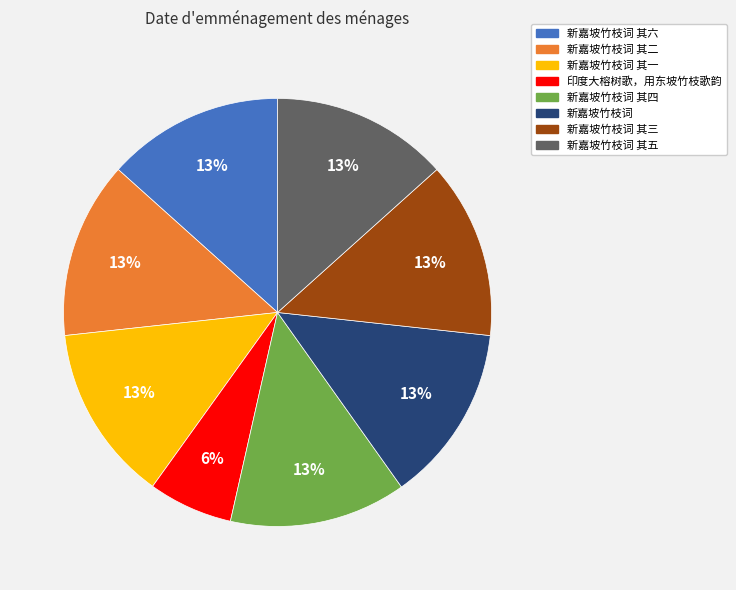

To the nearest percent, what is the average slice percentage?

12%